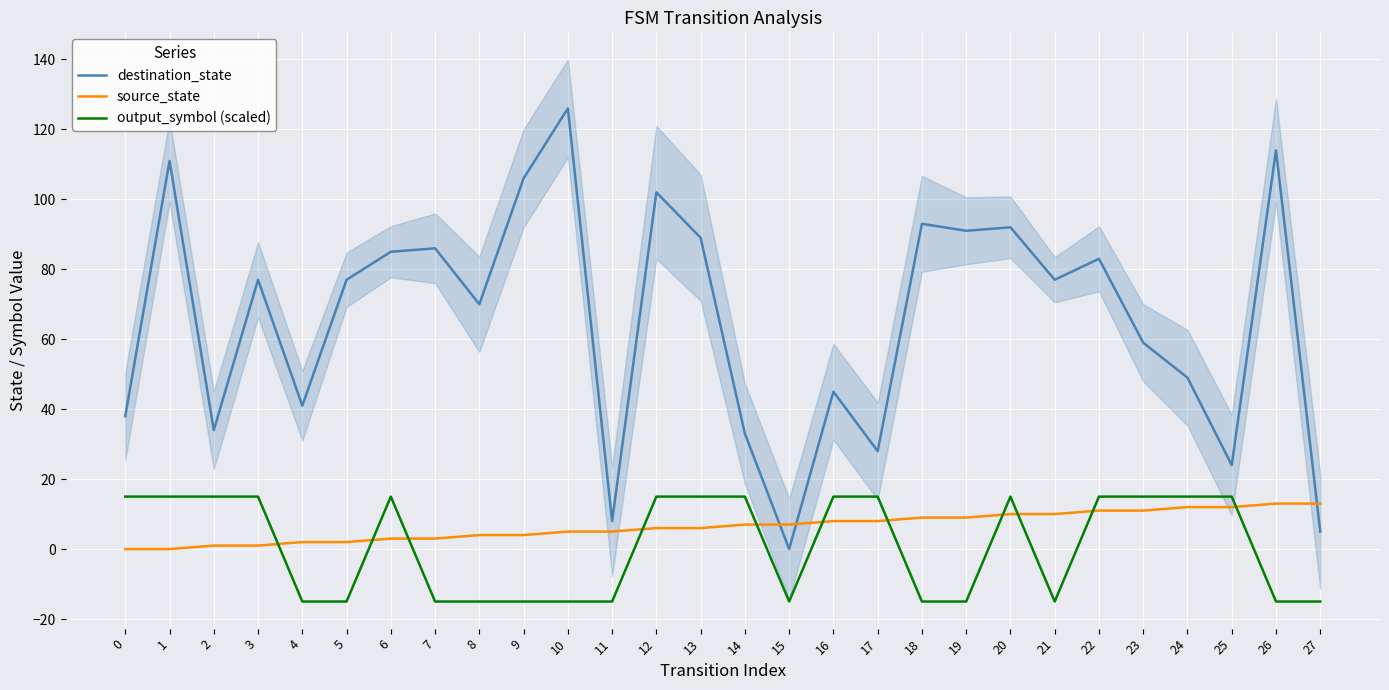

Between which two adjacent categories do destination_state and source_state first intersect?

14 and 15